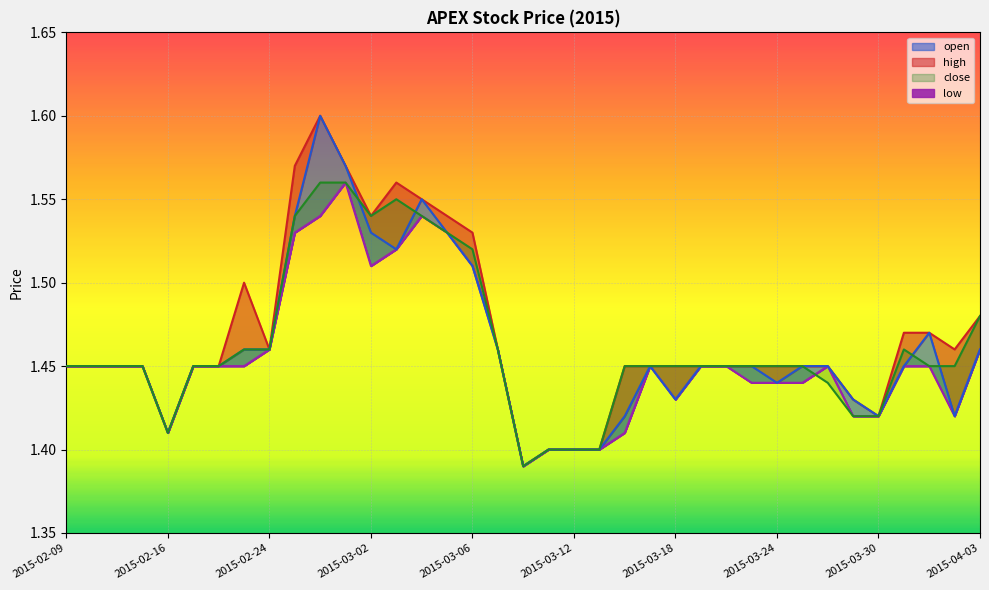

Which category has the highest value across all series?

2015-02-26